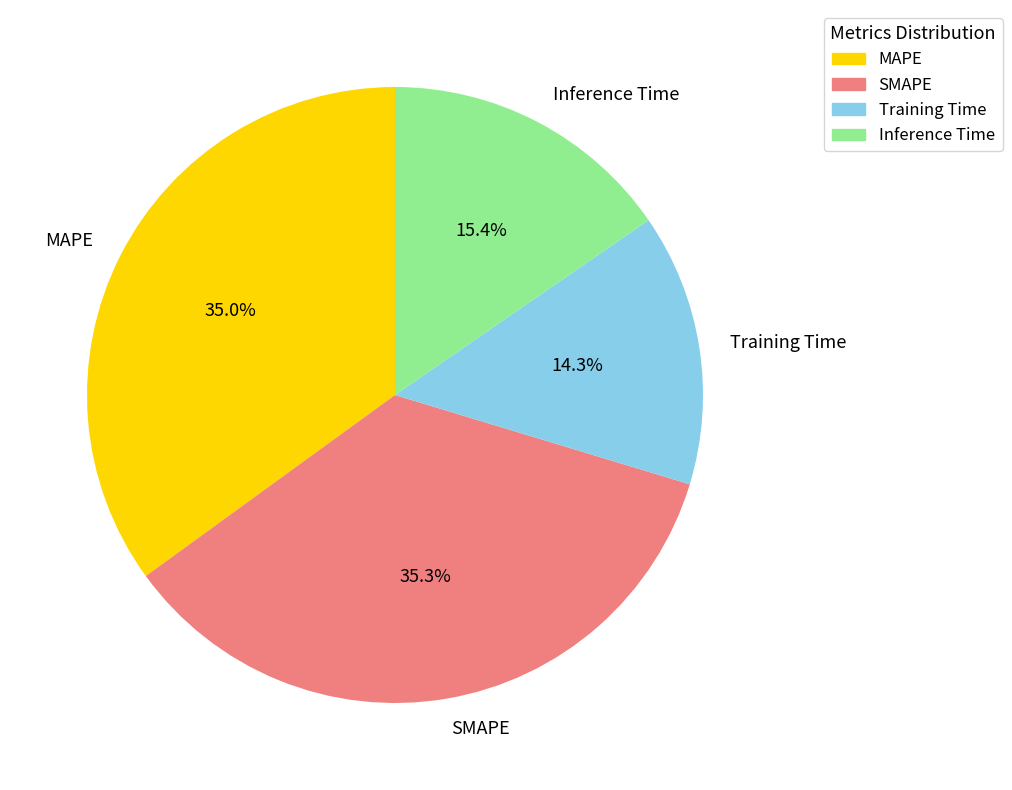

Do MAPE and Training Time together represent more than half of the pie?

No